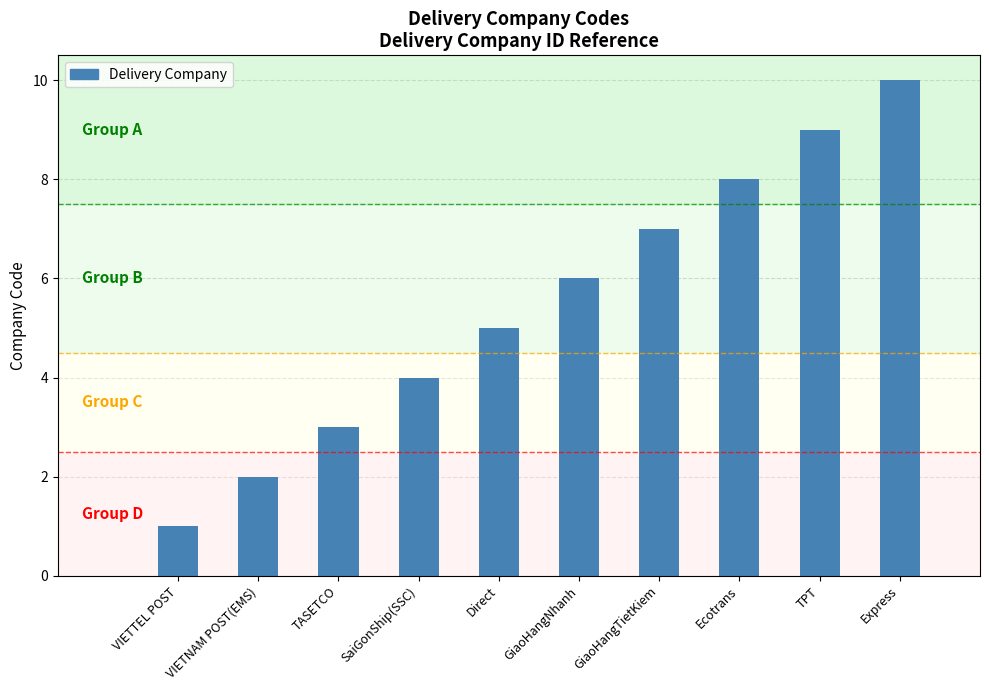

Is it true that the value at VIETTEL POST is 0?

False